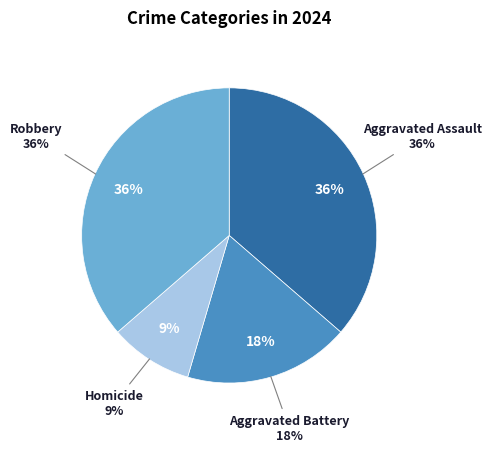

Is it true that Aggravated Battery is 18% of the pie?

True